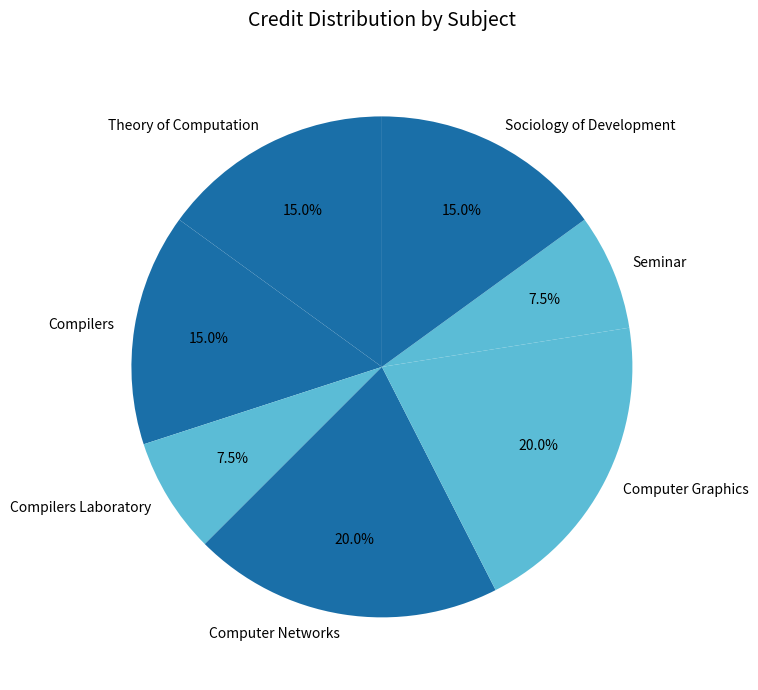

To the nearest percent, what is the difference between the Computer Graphics and Seminar slice percentages?

12%